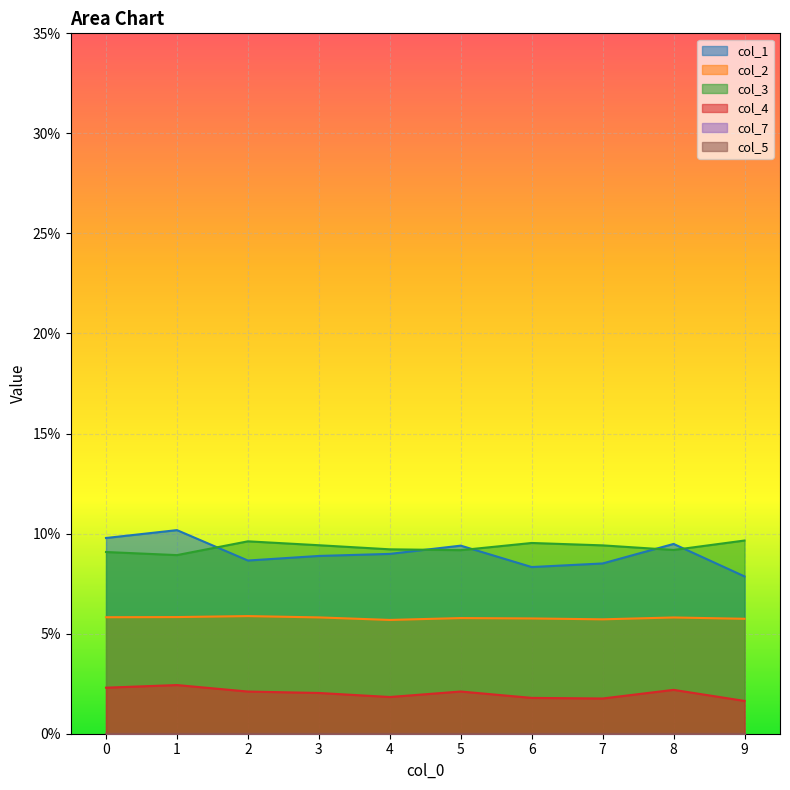

What is the greatest value displayed?

0.1